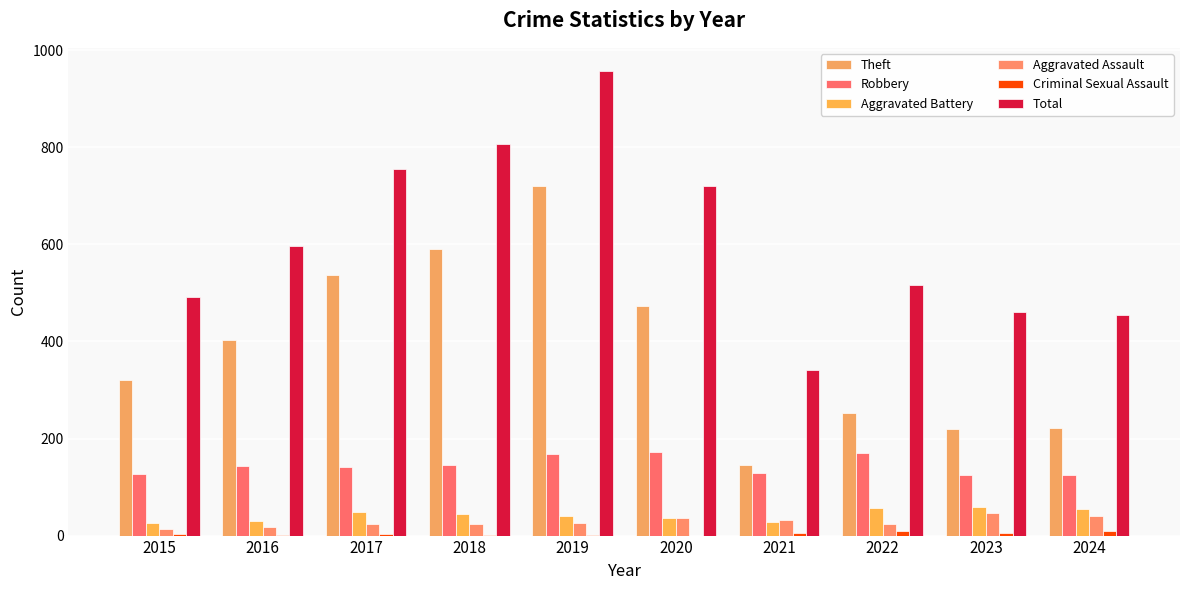

Is it true that Aggravated Battery equals 59 at 2023?

True